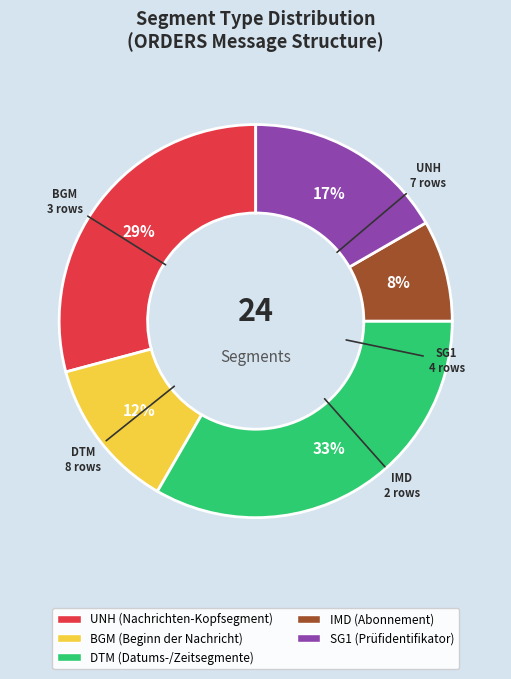

To the nearest percent, what is the average slice percentage?

20%